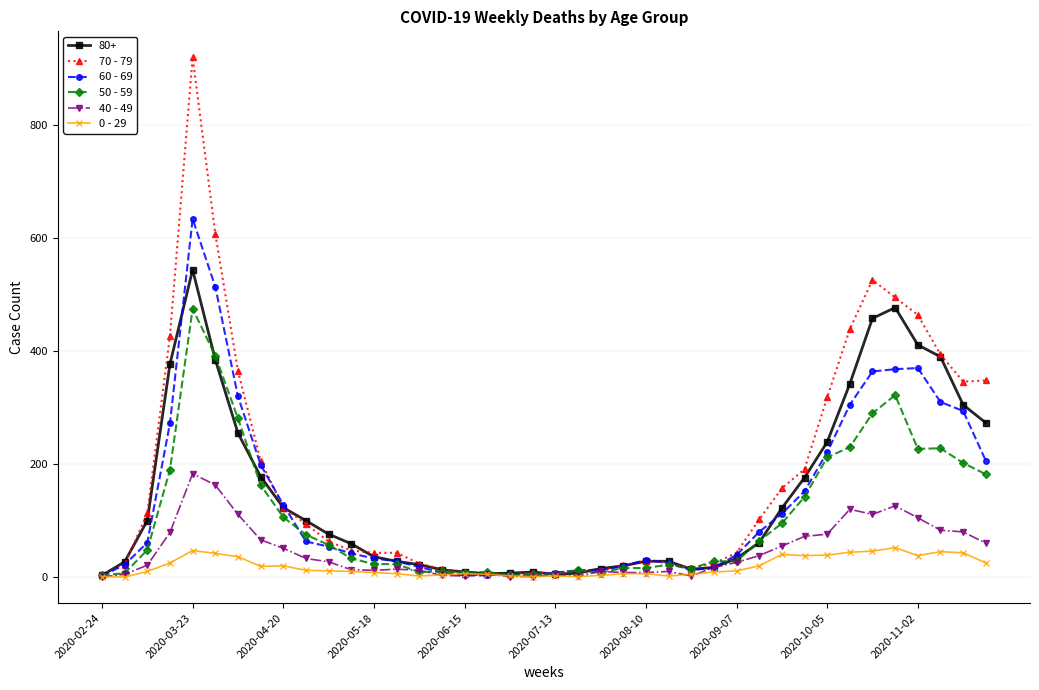

What is the difference between the maximum and second lowest values in the 0 - 29 series?

51